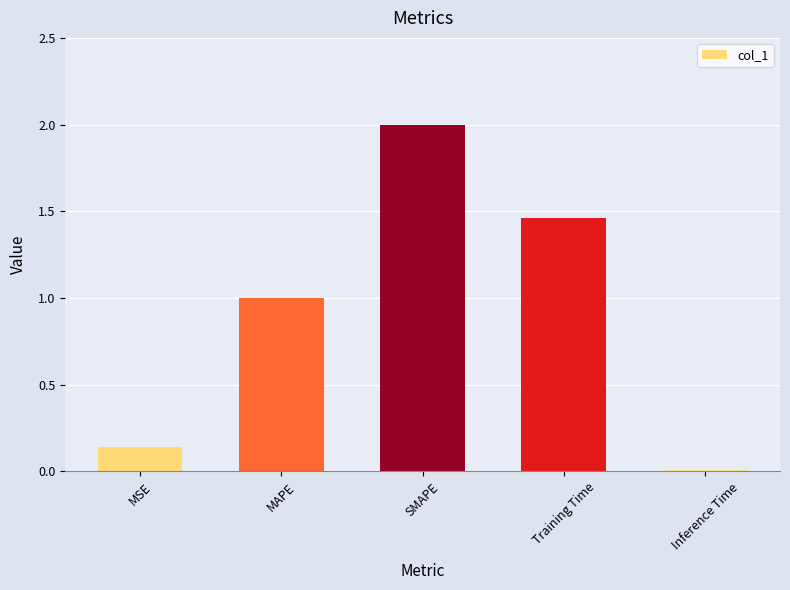

What is the label of the 2nd bar from the left?

MAPE